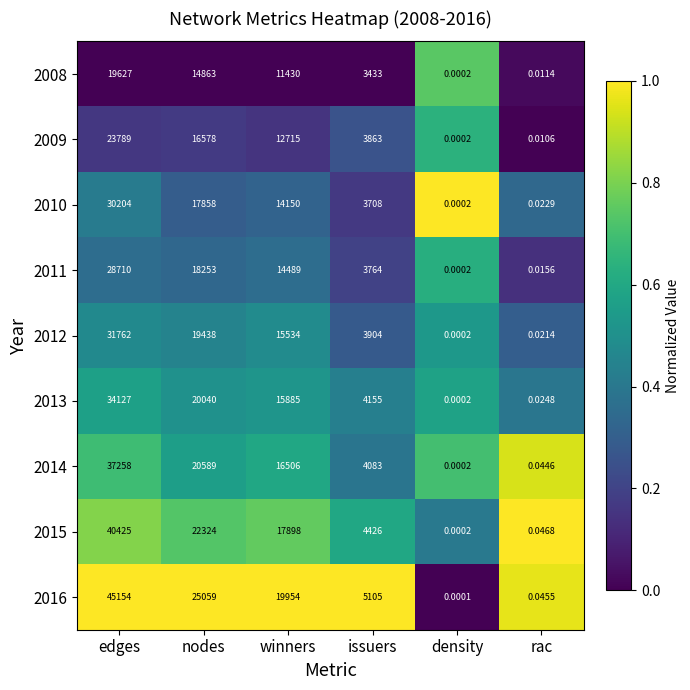

Where is 2013 nearest to the value 17063?

winners